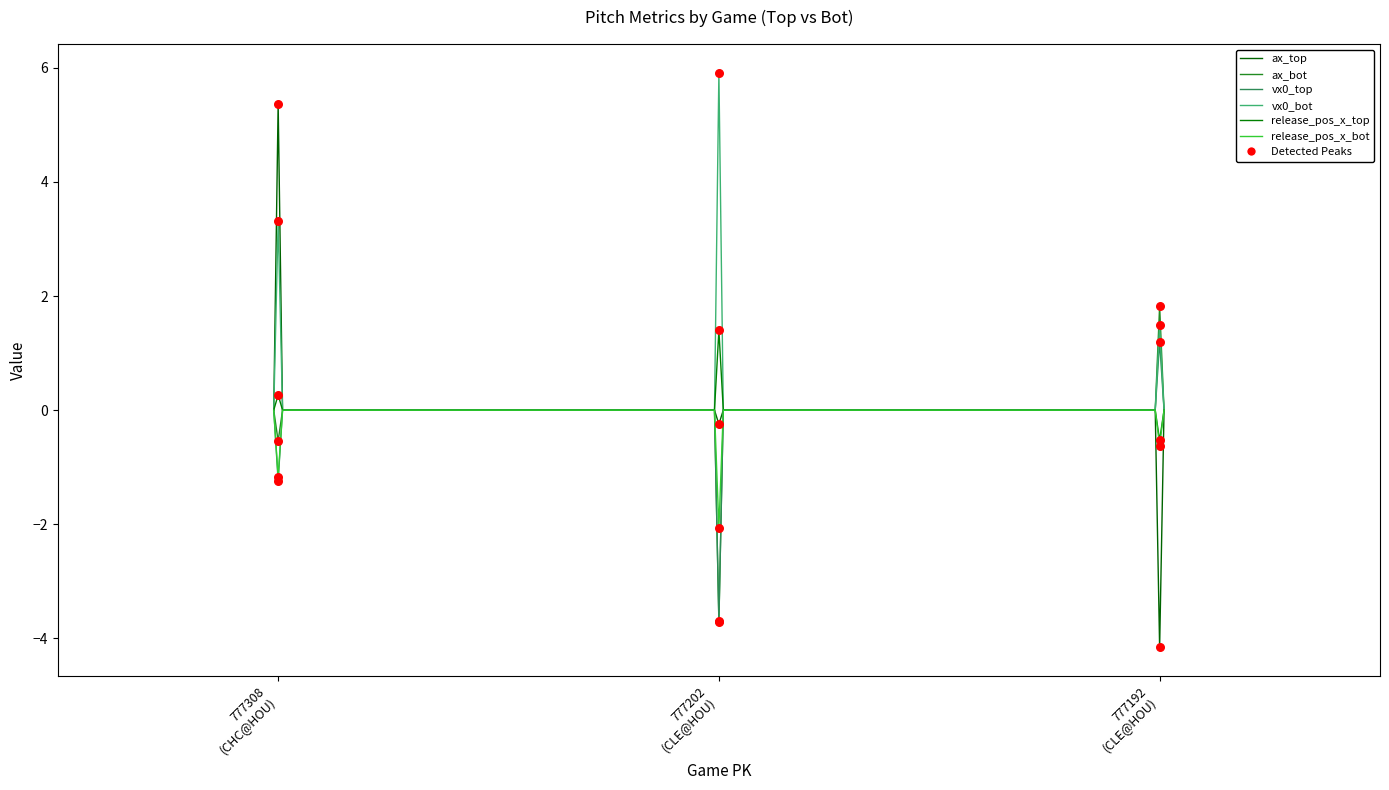

Does the chart have visible grid lines?

No